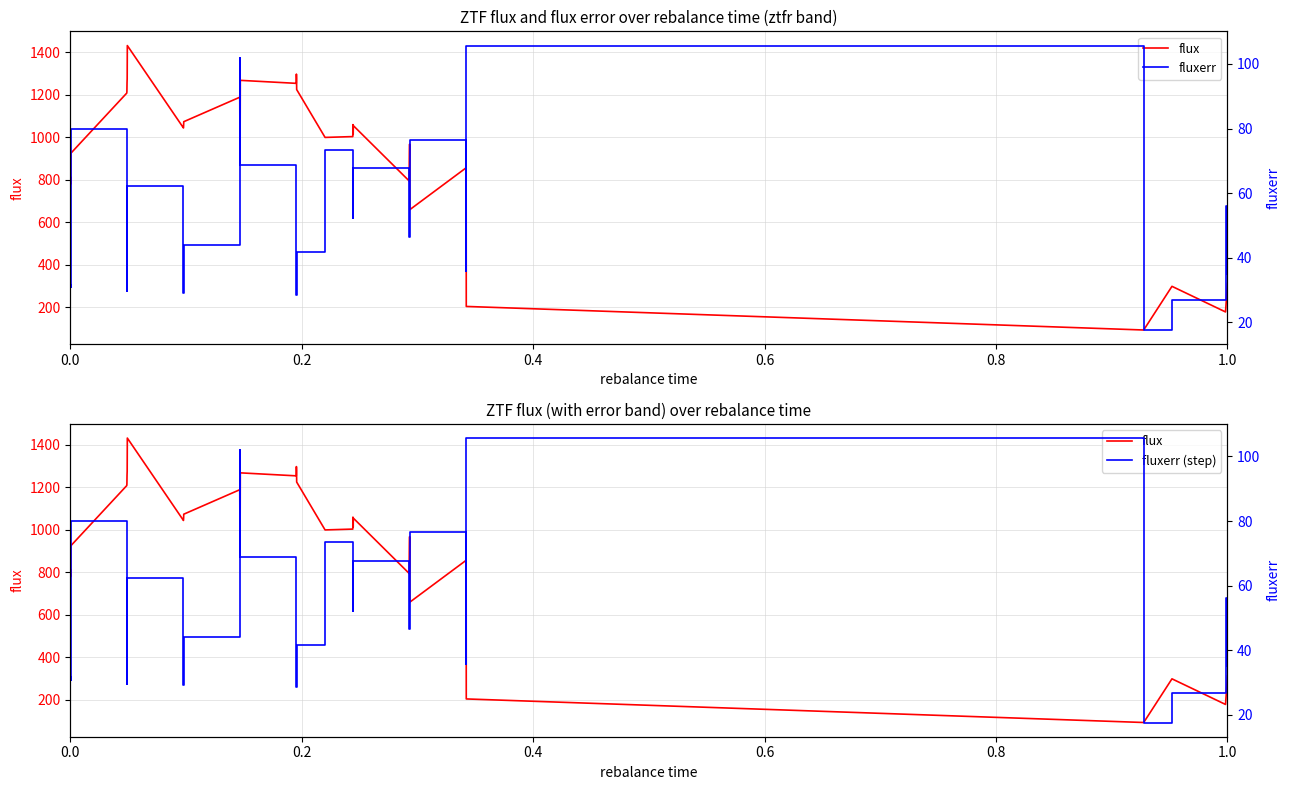

True or false: flux and fluxerr (step) cross at least once.

False